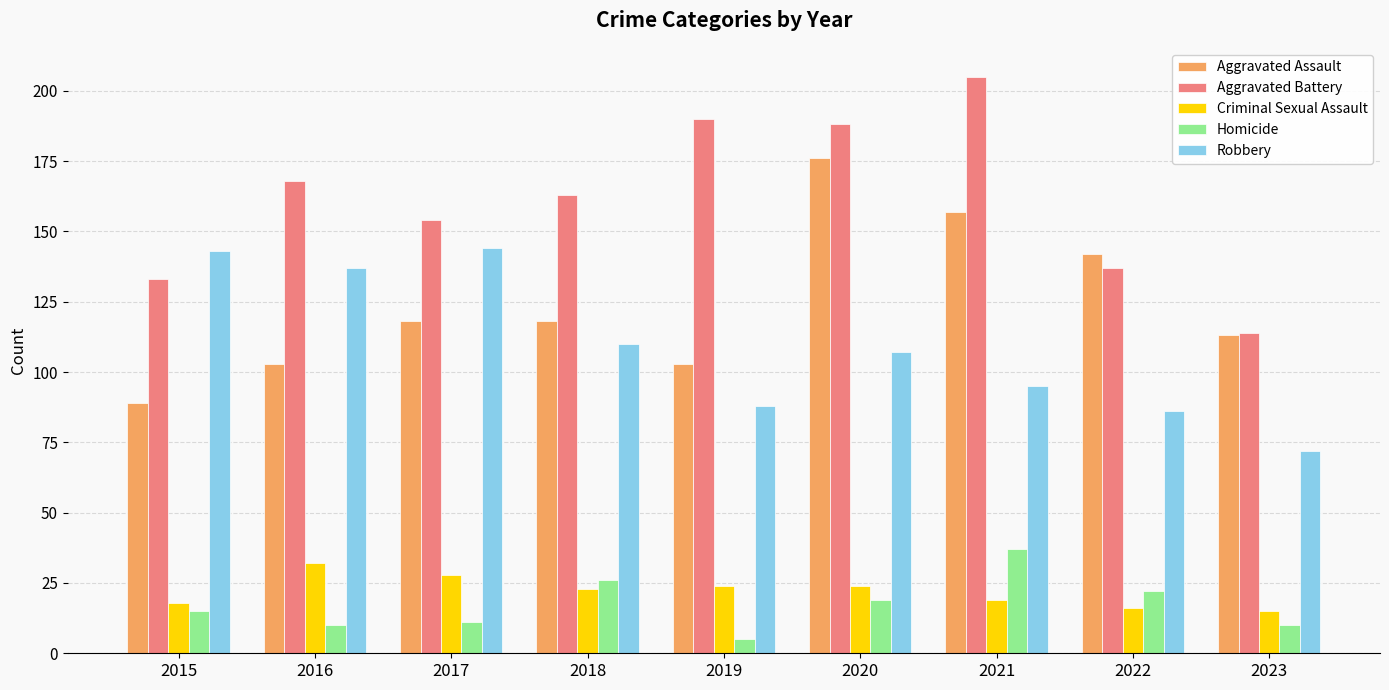

At which label does Robbery first exceed 107?

2015